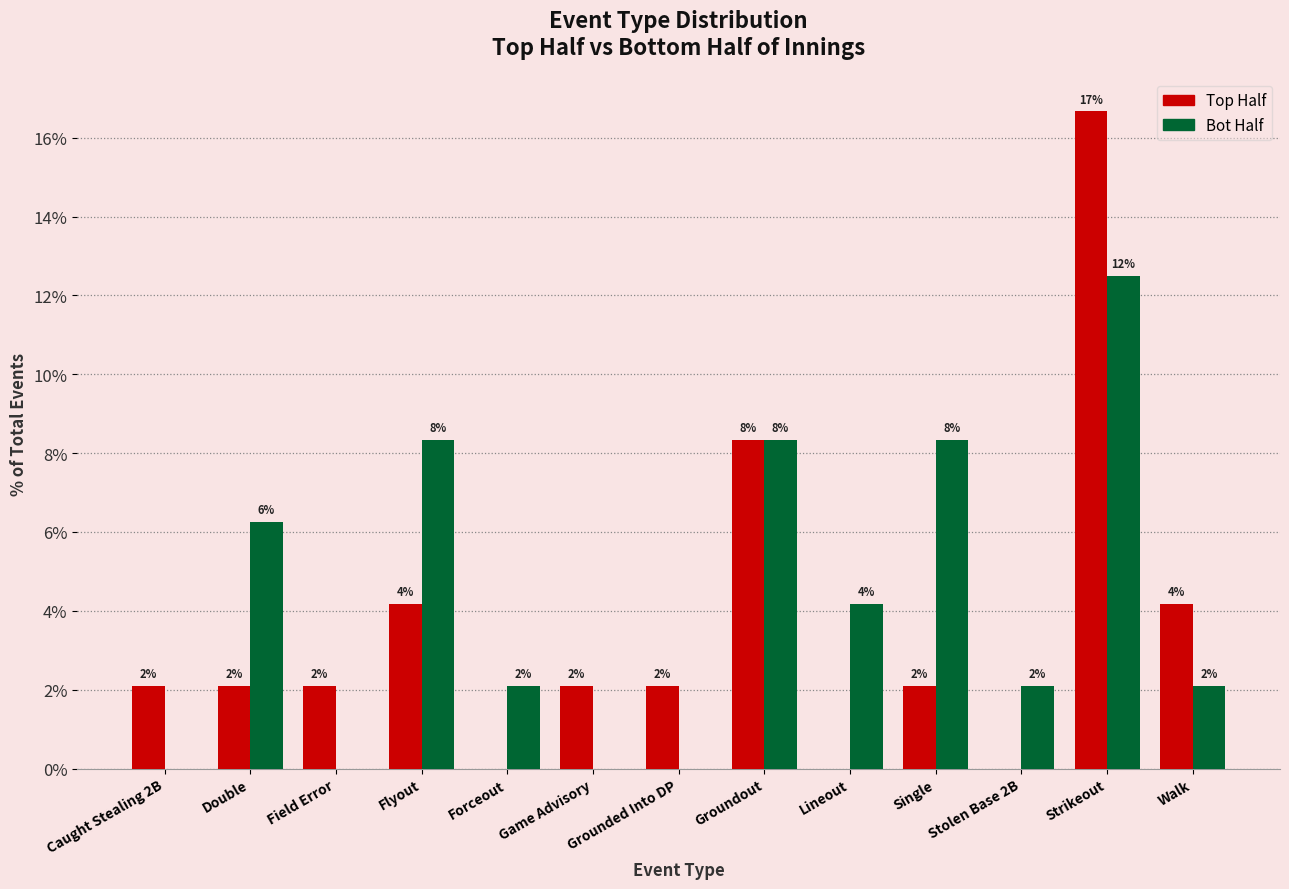

What is the sum of the Top Half values at Grounded Into DP and Forceout?

2.1